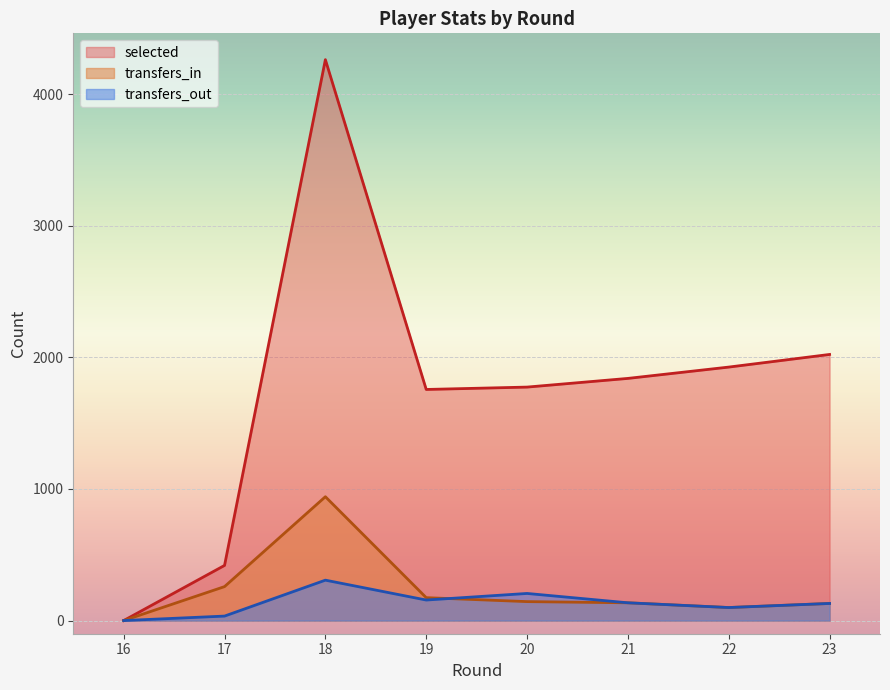

The value of transfers_in at 17 is 258. True or false?

True